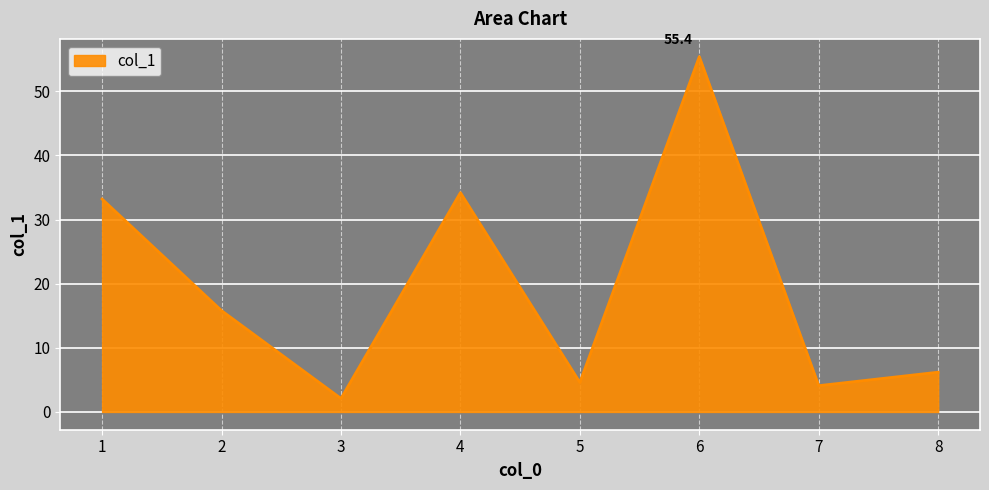

Between 7 and 4, which is larger?

4